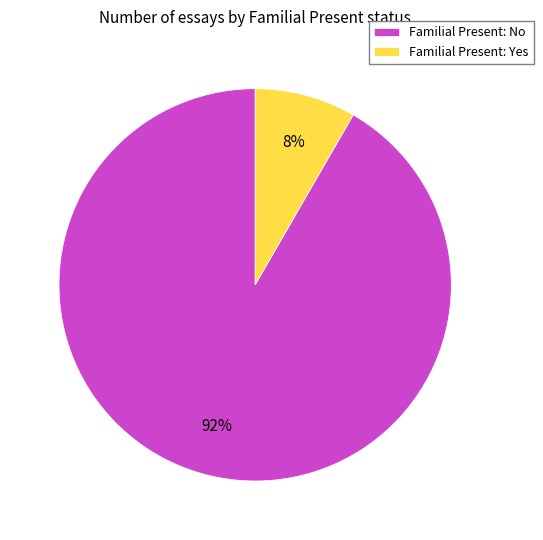

Combined, do Familial Present: No and Familial Present: Yes account for over 50%?

Yes